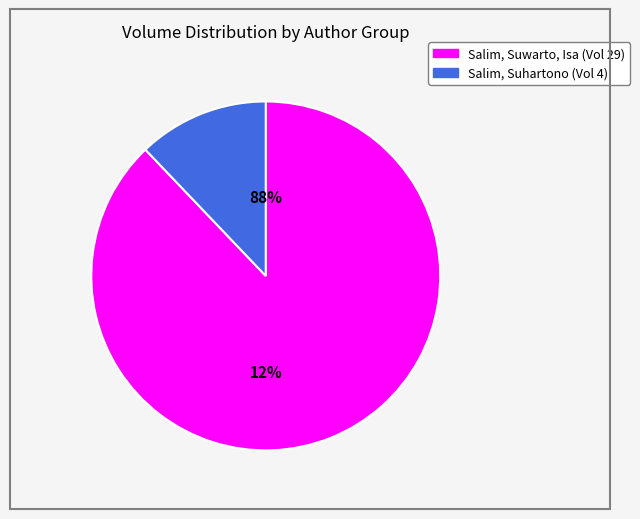

To the nearest percent, what is the combined percentage of Salim C.E.R., Suwarto S., Isa S.M. and Salim C.E.R., Suhartono D.?

100%